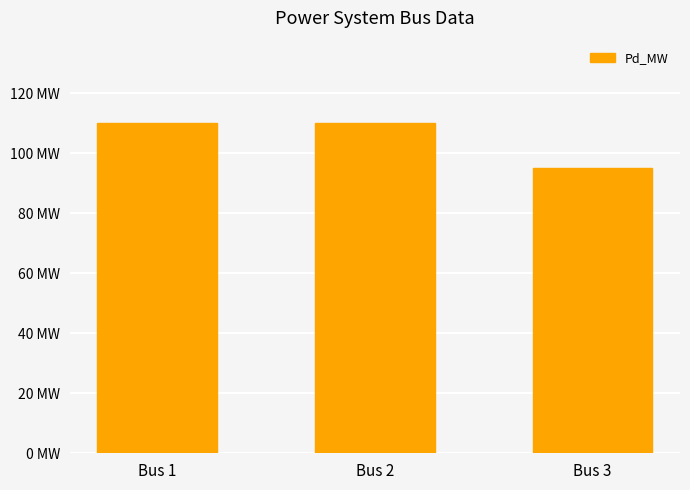

Are the bars grouped side by side (vs. stacked)?

No